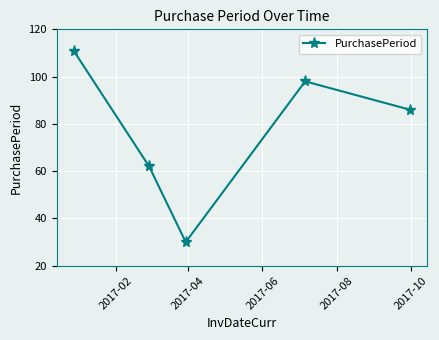

What is the value of the 5th point from the left?

86